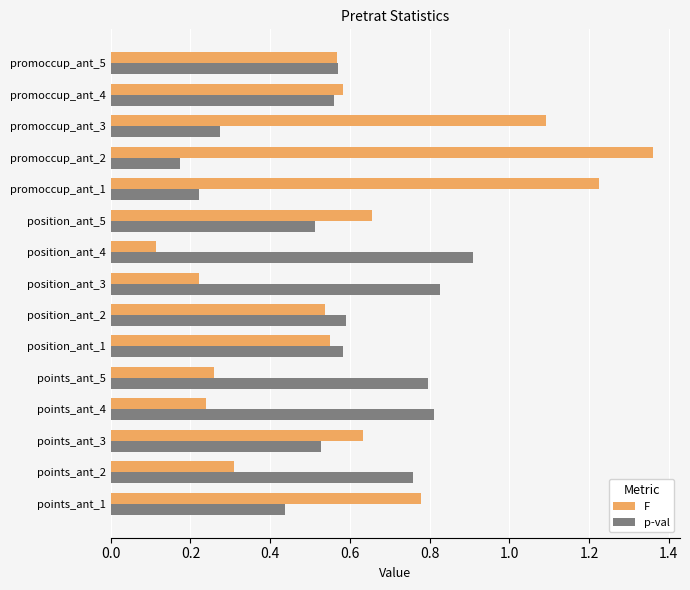

What is the sum of all p-val values?

8.5